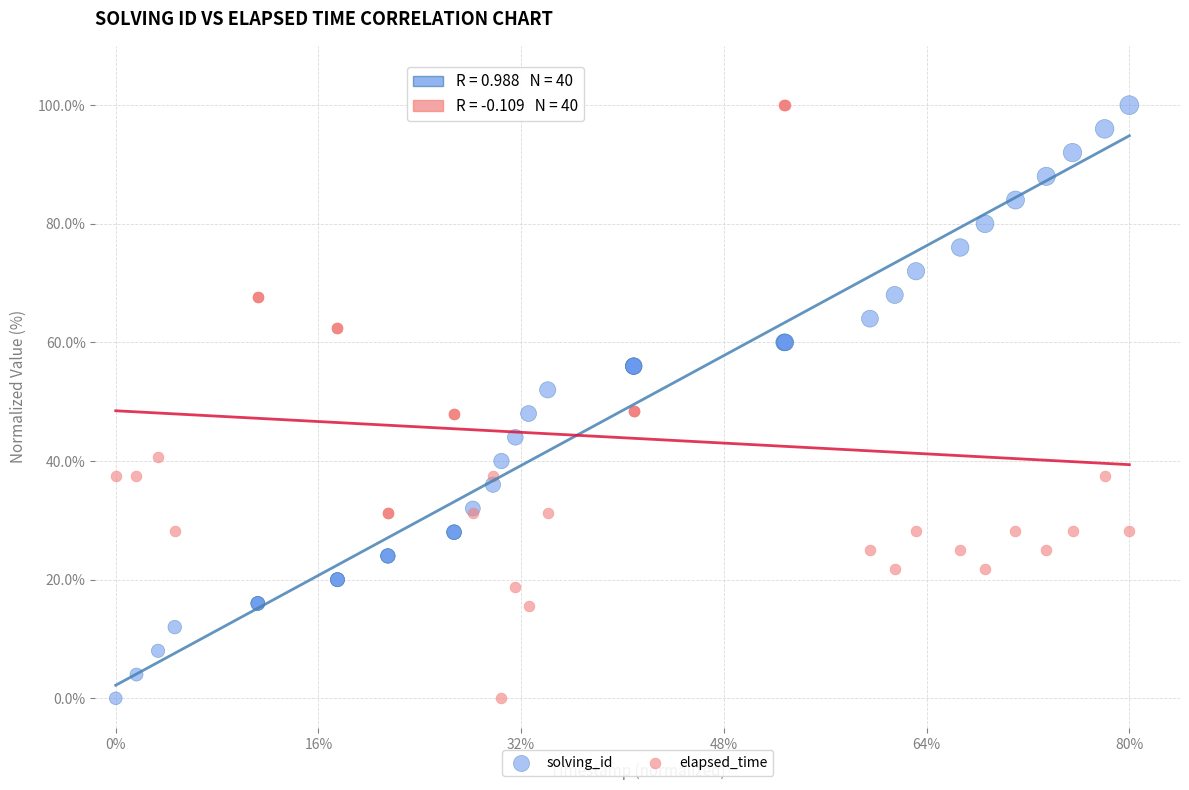

What is the X range (max minus min) for the scatter plot?

1.0